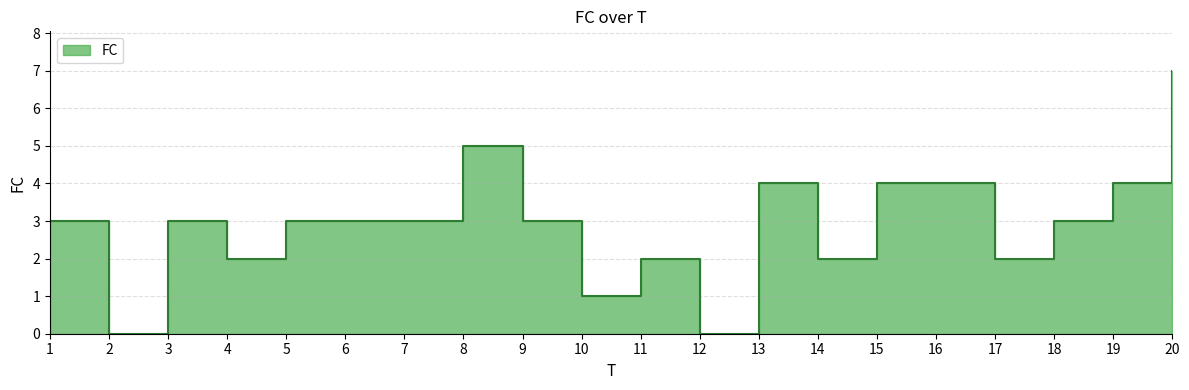

At which category does the chart reach its minimum across all series?

2